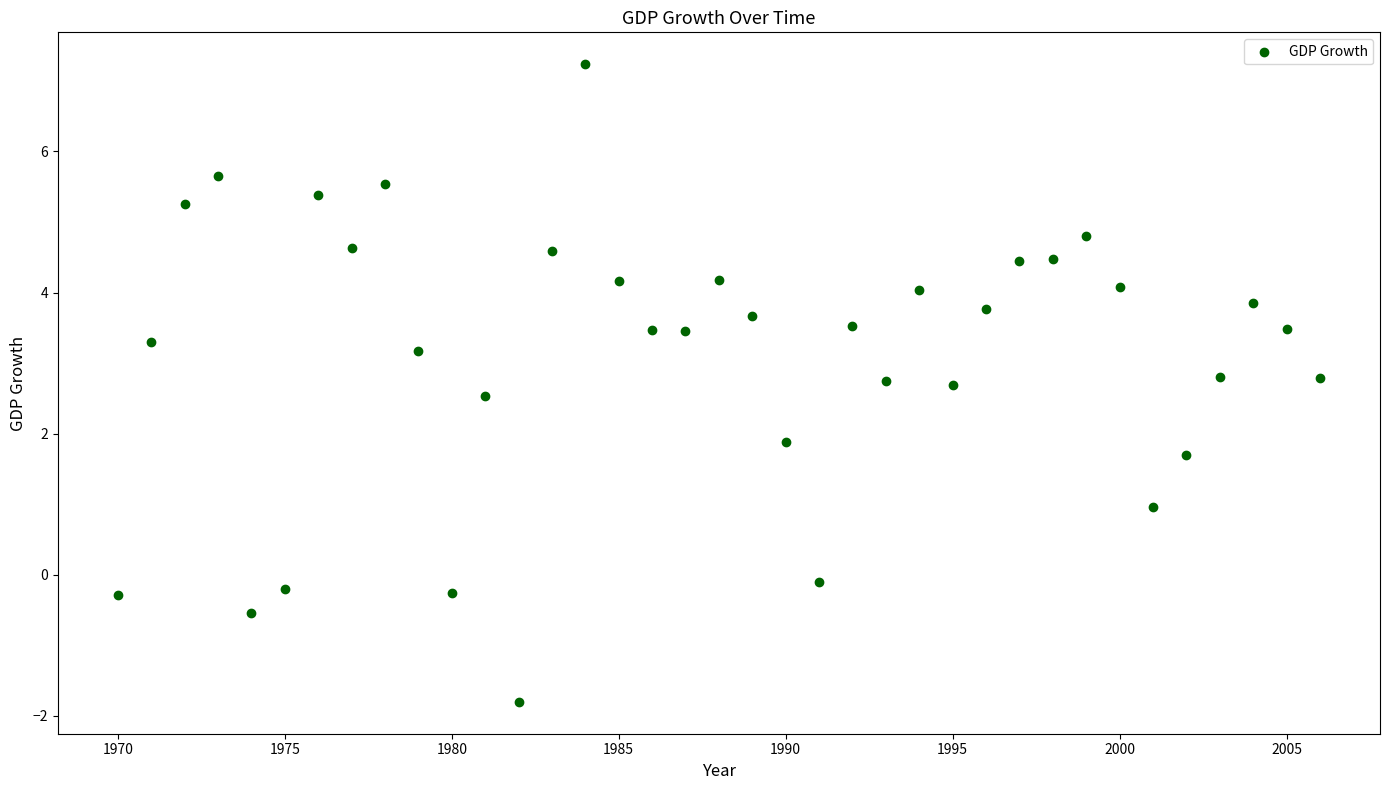

What is the range of X values (max minus min)?

36.0